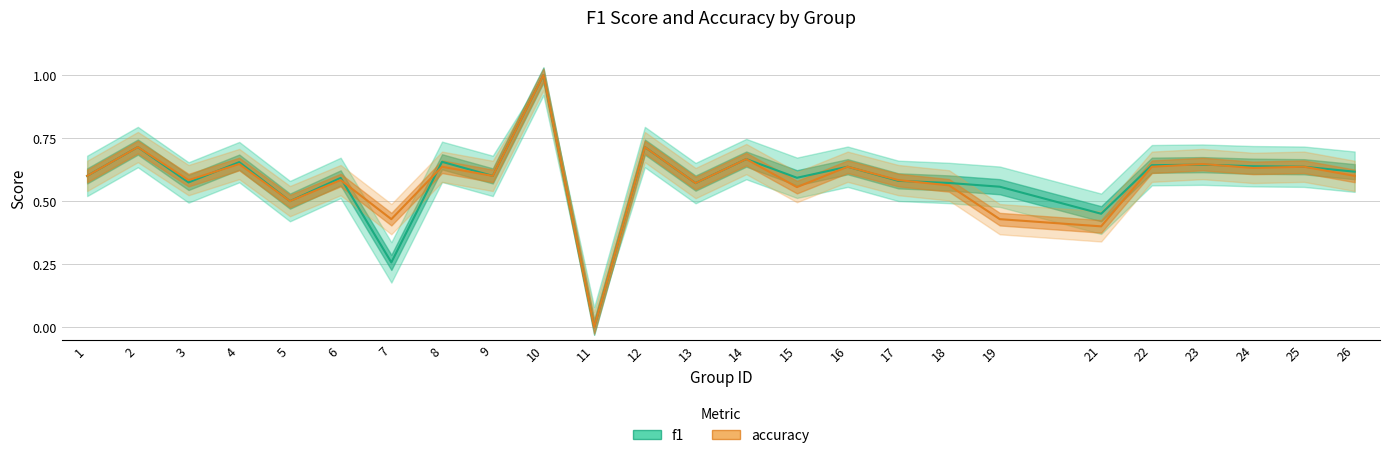

At which category is the sum across all series the highest?

10